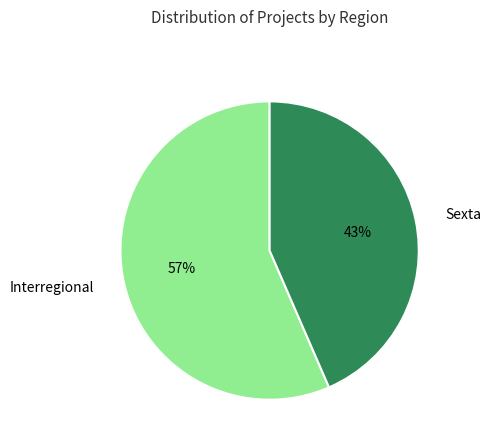

Is there any slice that represents more than half of the pie?

Yes